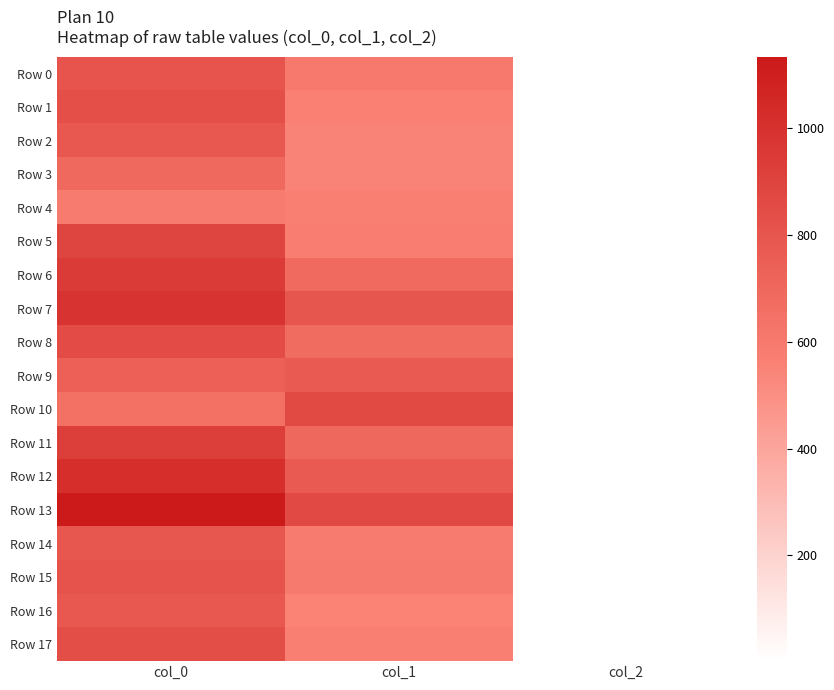

Which category has the highest value across all series?

col_0